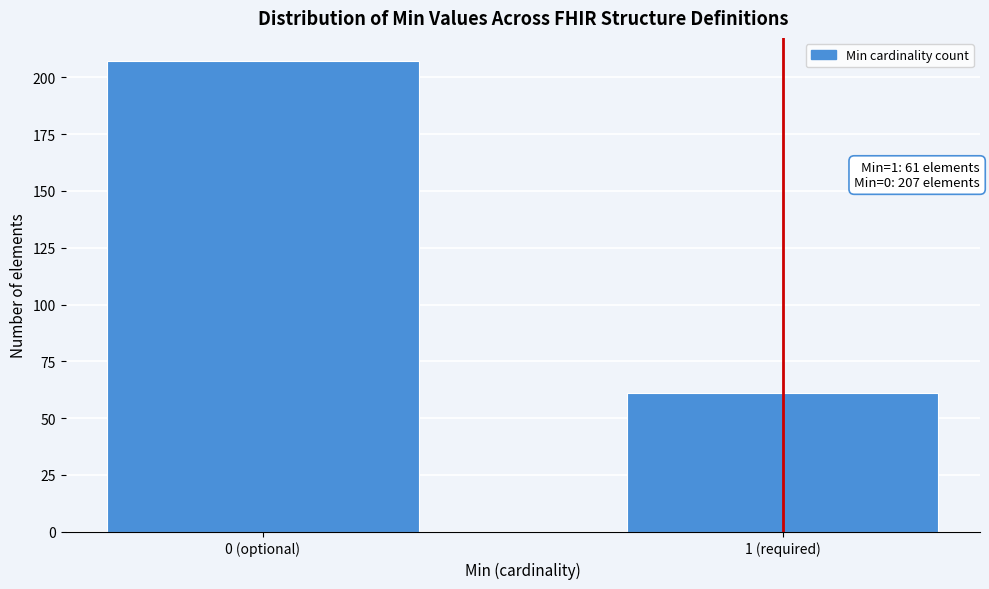

Reading left to right, extract all data points from this chart.

0 (optional)=207	1 (required)=61